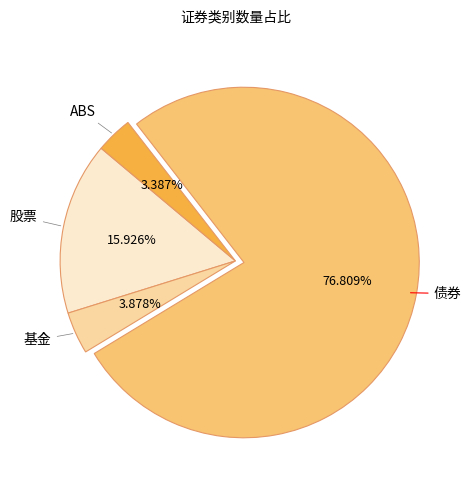

What is the largest slice in the pie chart?

债券